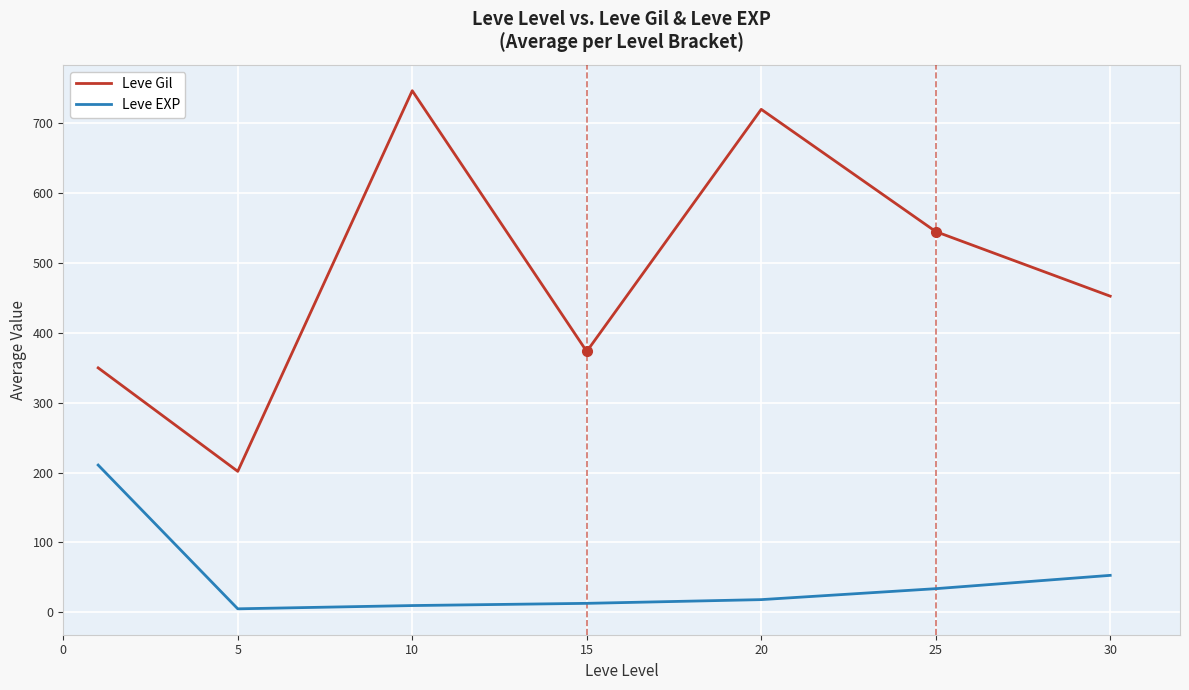

Rank the series by their maximum value, from lowest to highest.

Leve EXP, Leve Gil